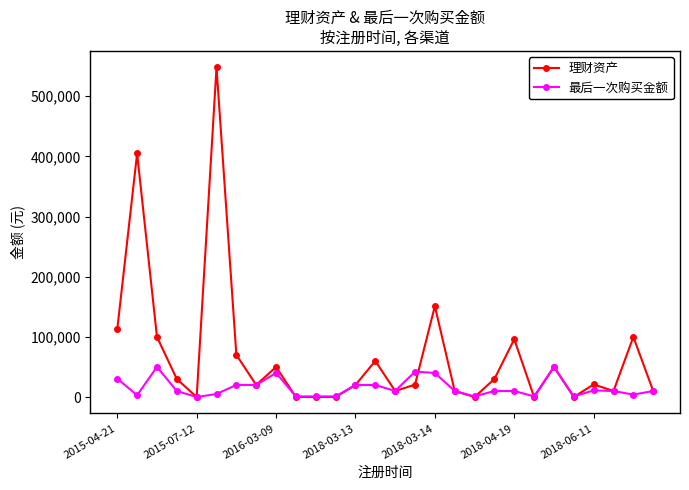

What are all the series names shown in the legend?

理财资产, 最后一次购买金额